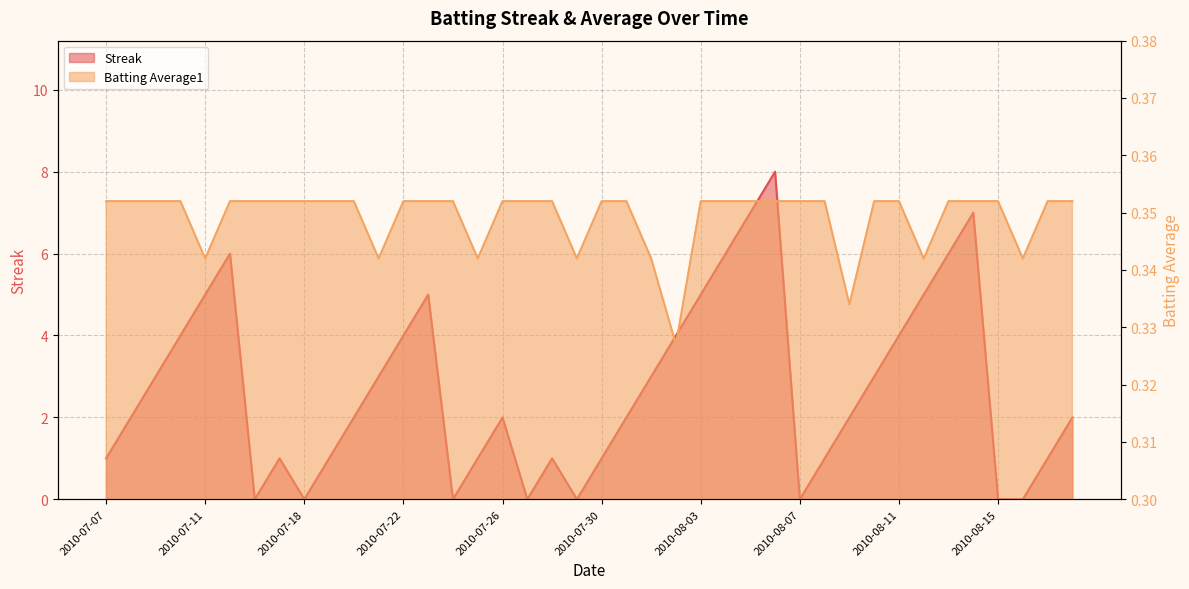

What is the total value across all series at 2010-07-08?

2.4